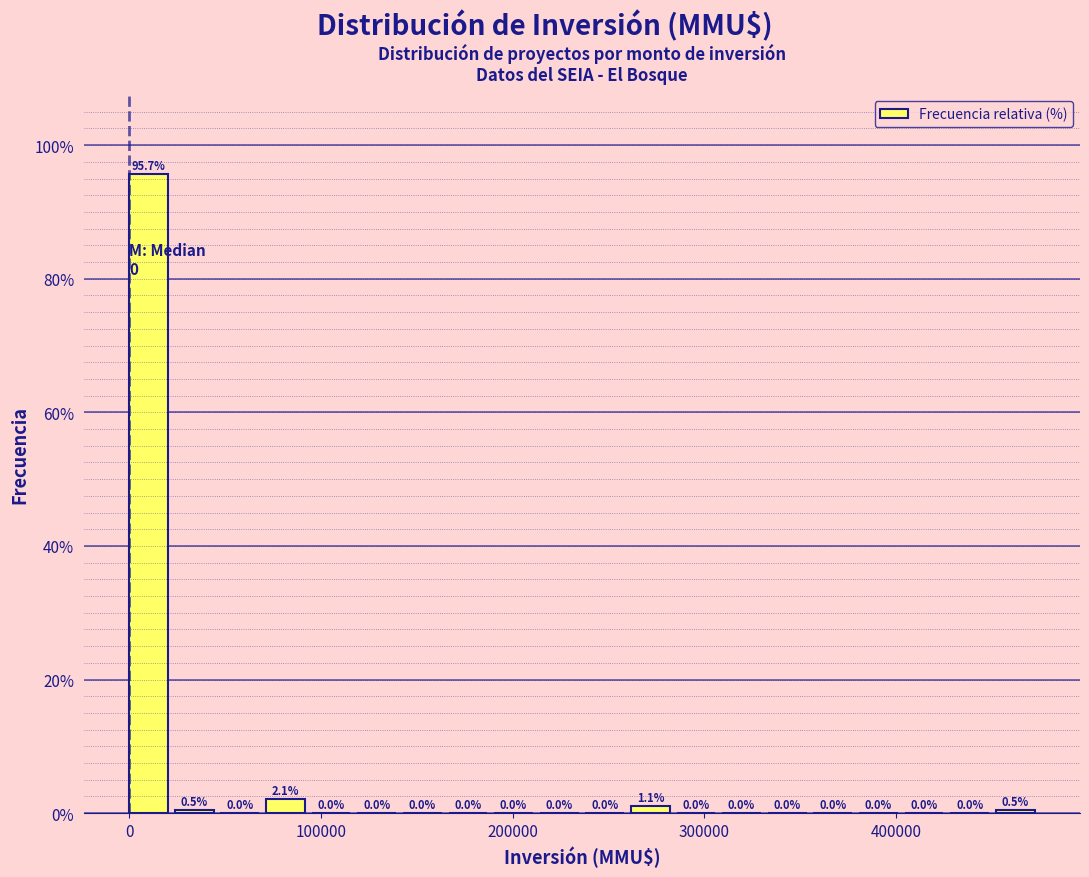

Read against the x-axis, roughly where is the centre of the tallest bar?

10000